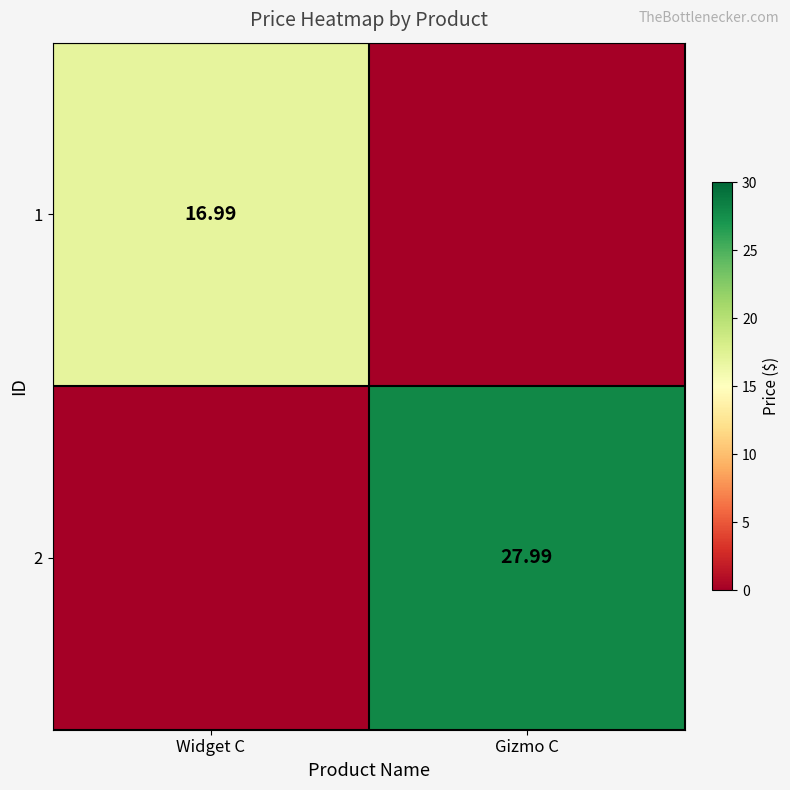

At Gizmo C, list the series in order from smallest to largest.

1, 2